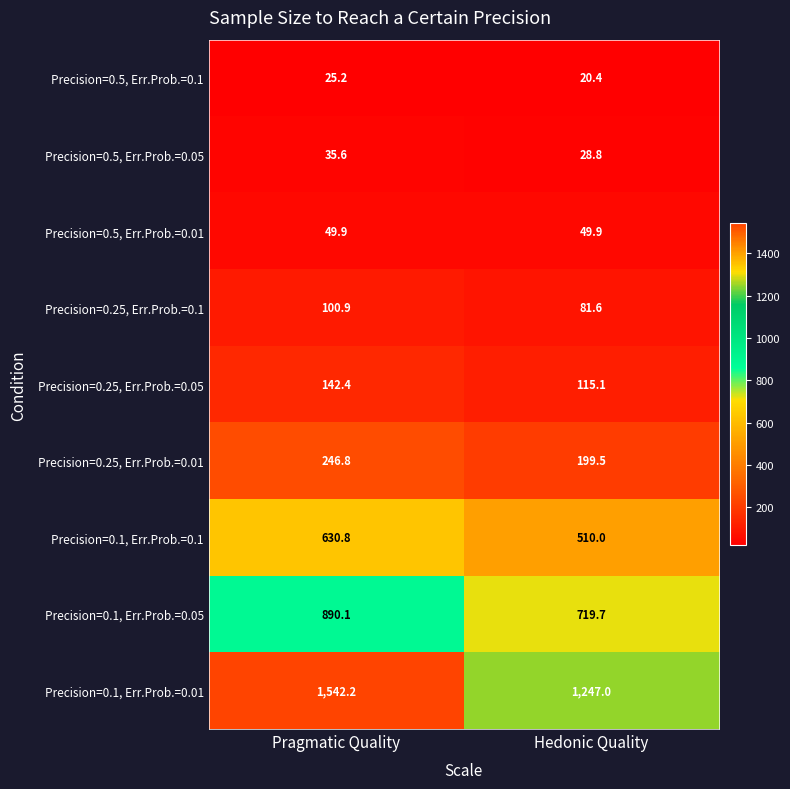

Read the Precision=0.1, Err.Prob.=0.05 value at Hedonic Quality.

719.7